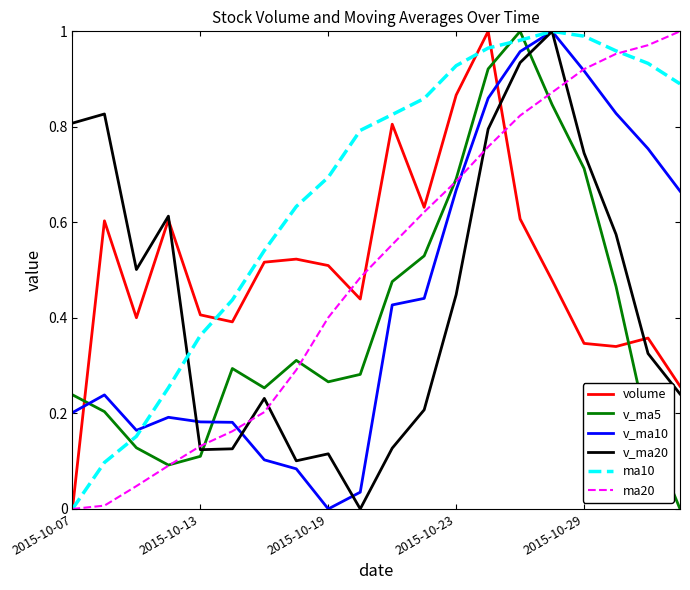

Which series has the largest total across all categories?

ma10